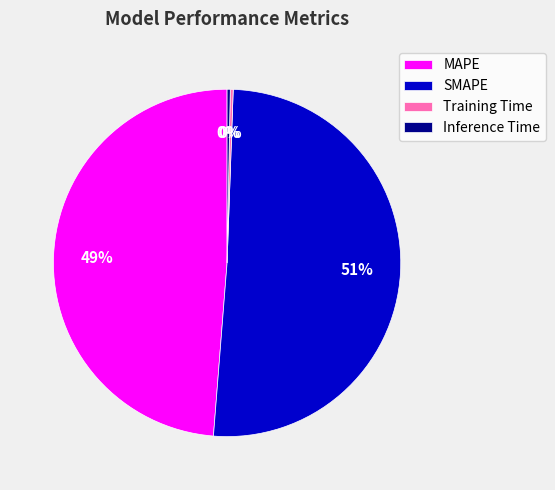

Does any single category account for the majority?

Yes